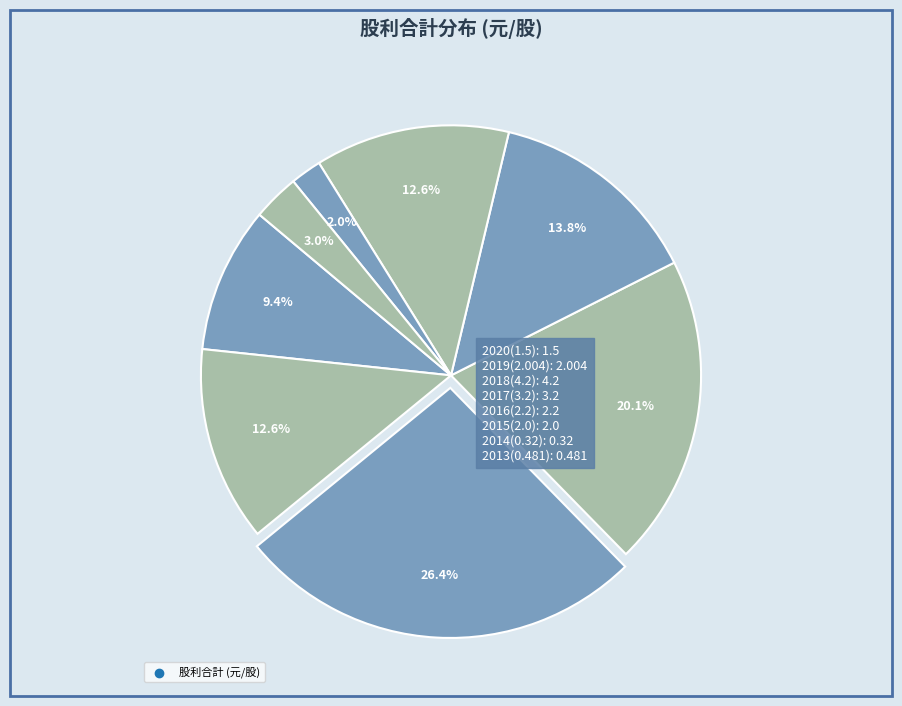

How many slices are in this pie chart?

8